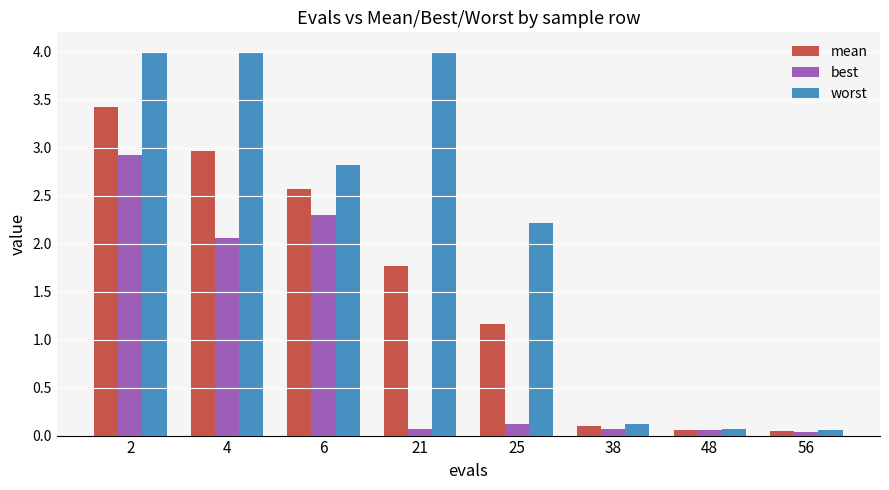

Is the value of mean at 4 greater than the value of worst at 6?

Yes